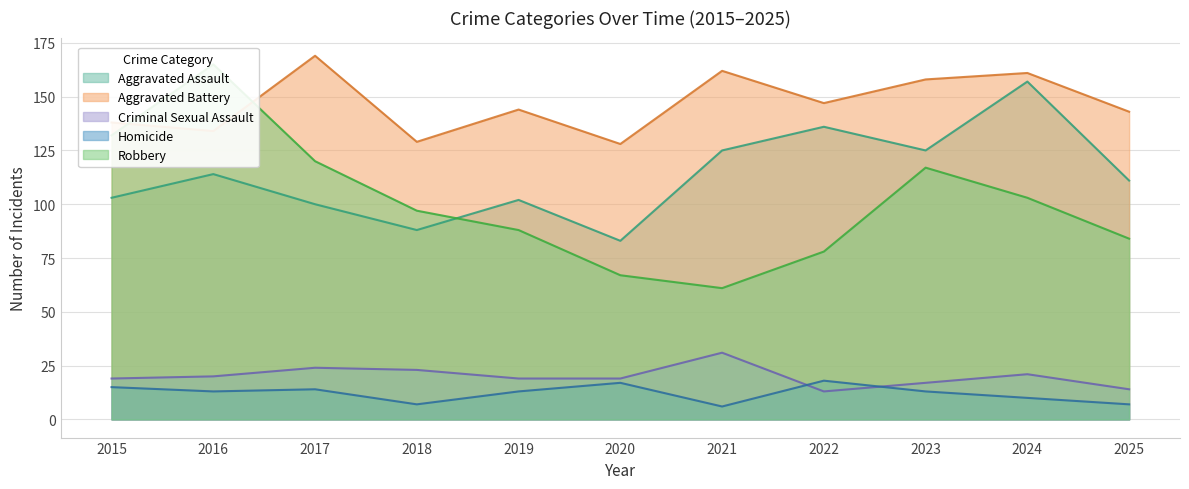

What is the approximate value of Criminal Sexual Assault at 2015?

19